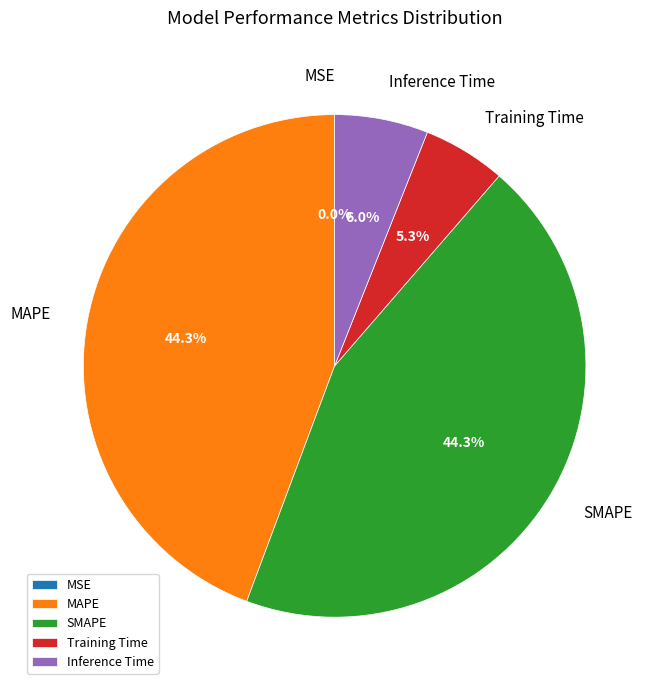

How much of the chart is everything except SMAPE?

55.7%